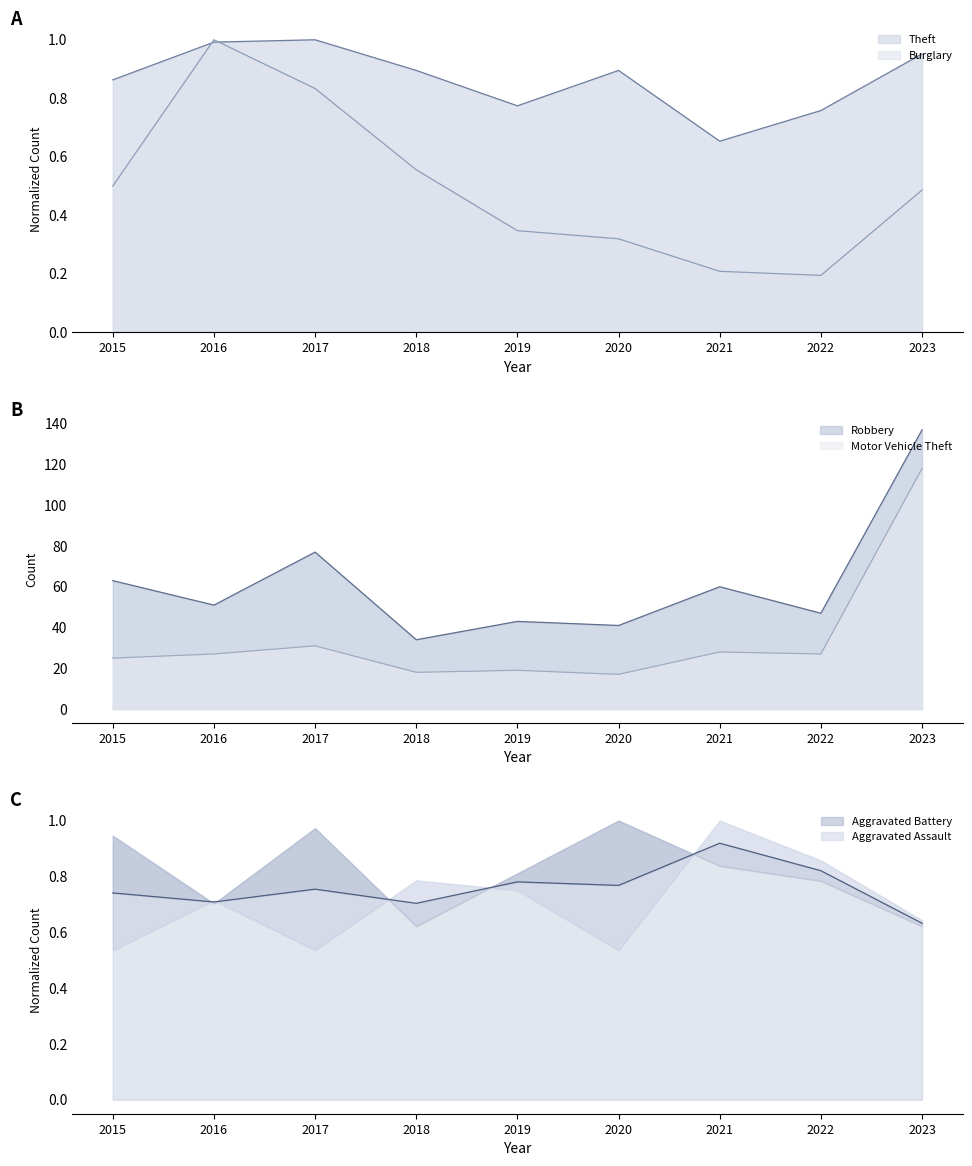

True or false: Burglary has more than 0 interior local peaks.

True